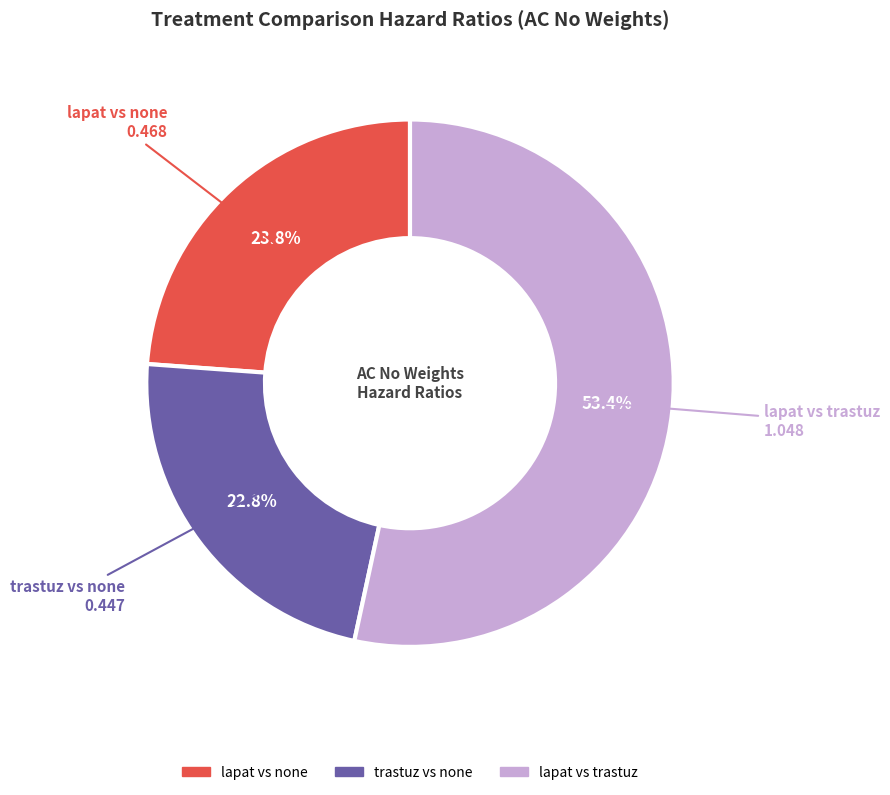

What is the largest slice in the pie chart?

lapat vs trastuz